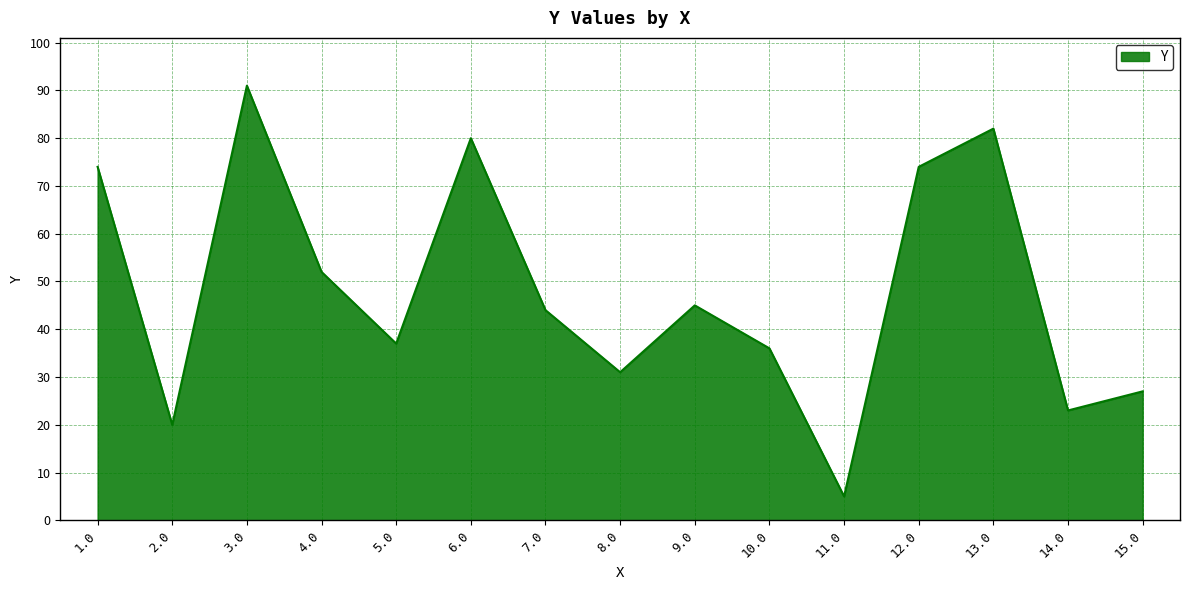

Where does the data first go above 44?

1.0